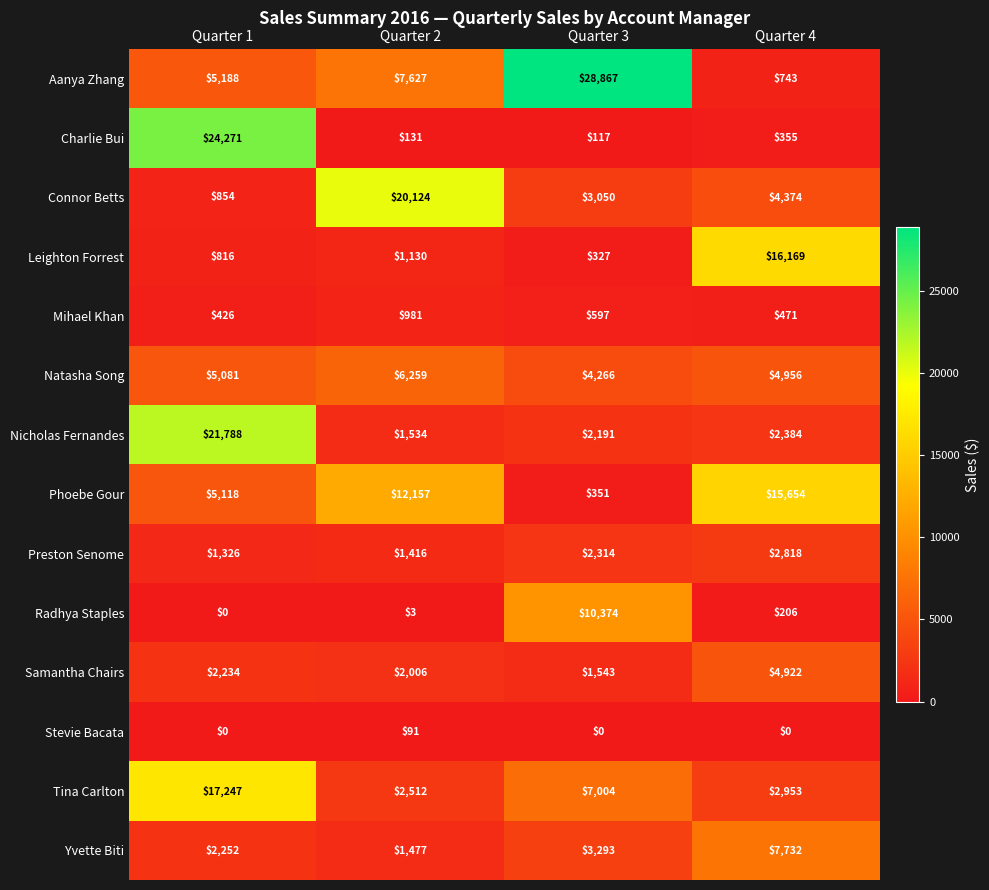

Which series changed the most between Quarter 1 and Quarter 4?

Charlie Bui